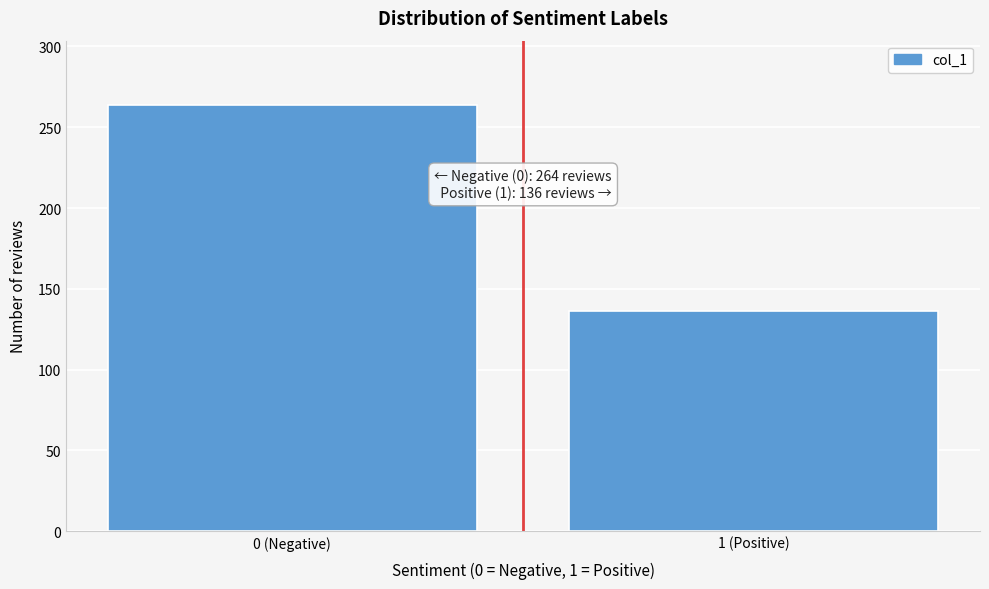

Reading right to left, extract all data points from this chart.

1 (Positive)=136	0 (Negative)=264